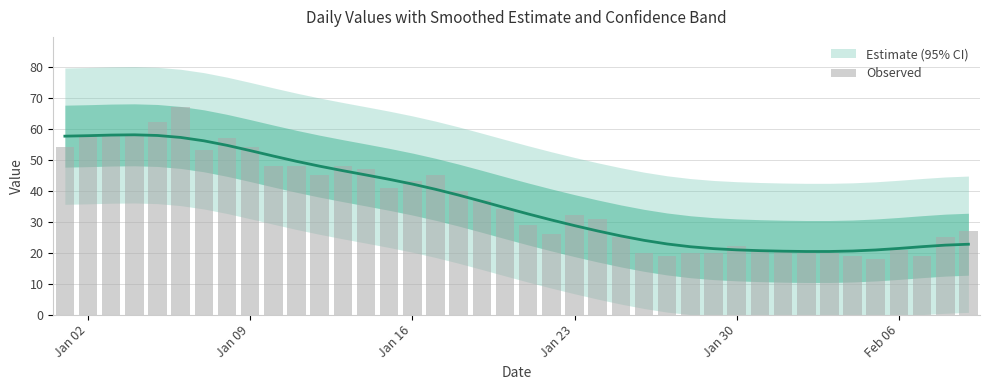

Reading right to left, extract all data points from this chart.

27	25	19	21	18	19	20	20	21	21	22	20	20	19	20	25	31	32	26	29	34	37	40	45	43	41	47	48	45	48	48	54	57	53	67	62	58	58	58	54